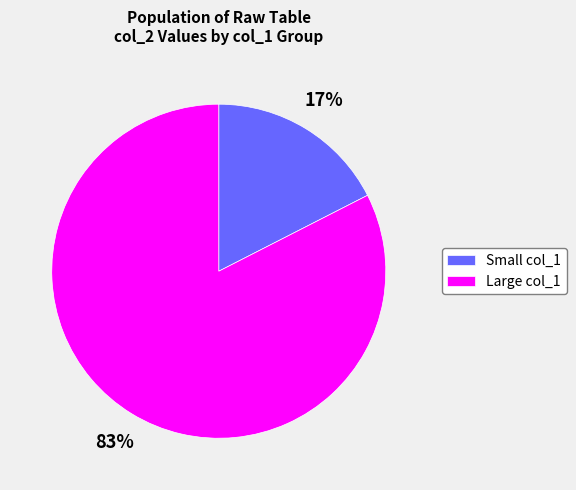

Is there any slice that represents more than half of the pie?

Yes